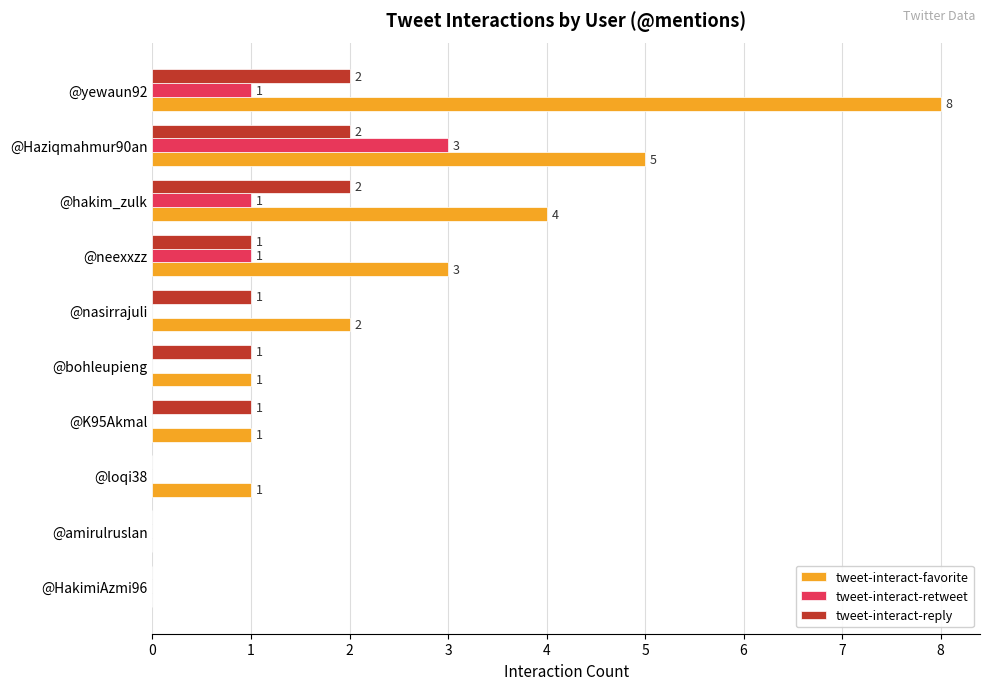

What are all the series names shown in the legend?

tweet-interact-favorite, tweet-interact-retweet, tweet-interact-reply